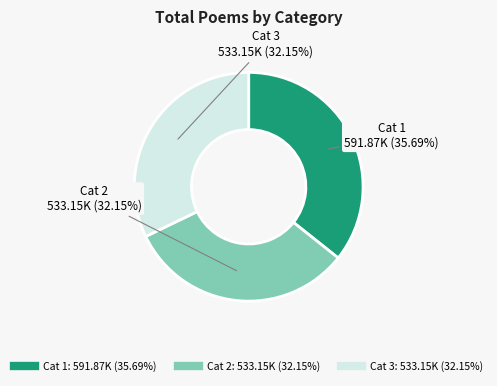

Count the number of slices in the pie.

3